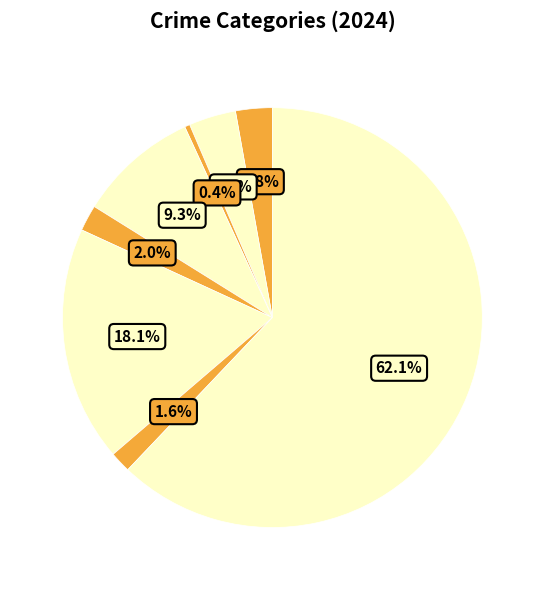

Is there a majority slice in this chart?

Yes